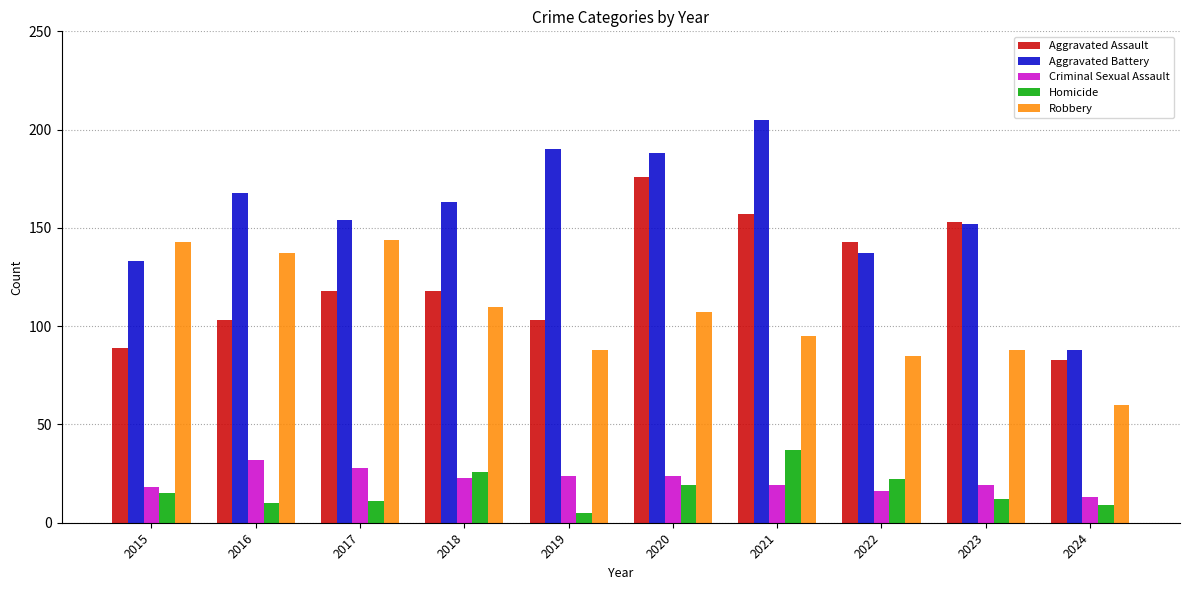

What is the difference between the Aggravated Assault values at 2015 and 2016?

14